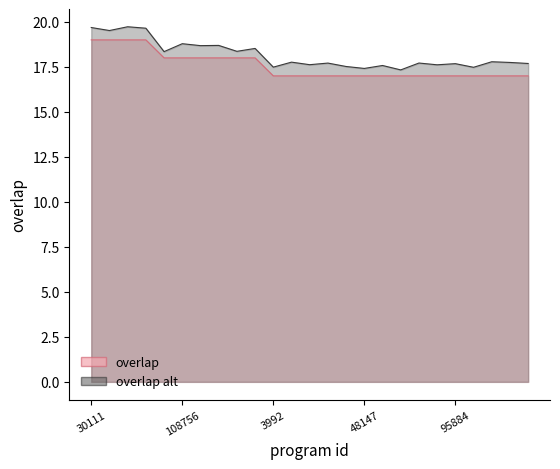

How many lines are shown in the chart?

2